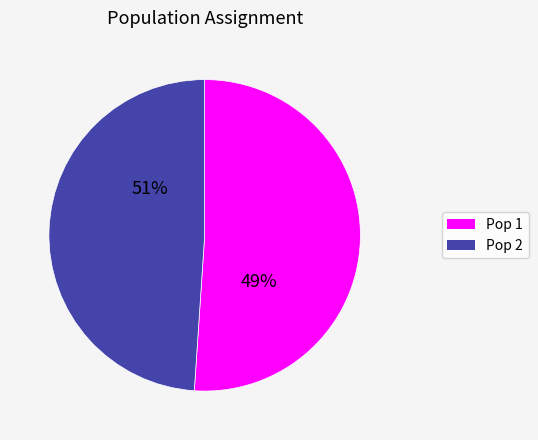

Is the sum of Pop 1 and Pop 2 greater than half?

Yes